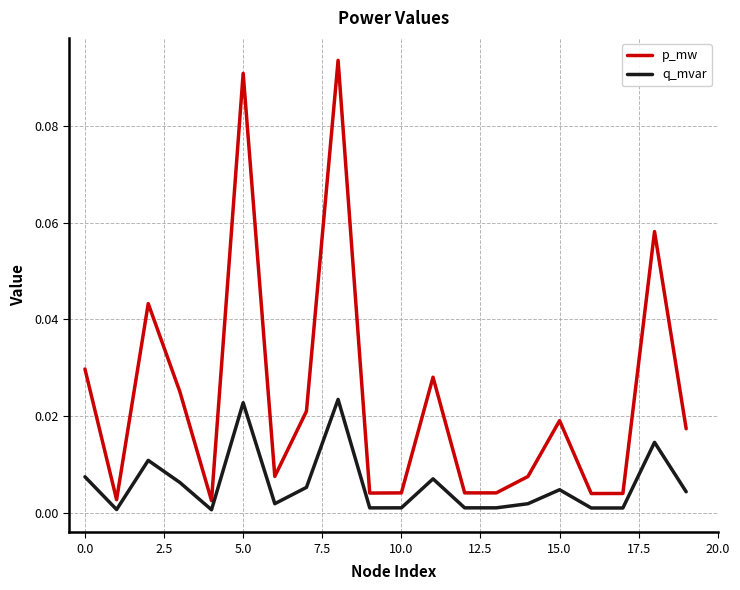

Which series has the largest range (max minus min)?

p_mw